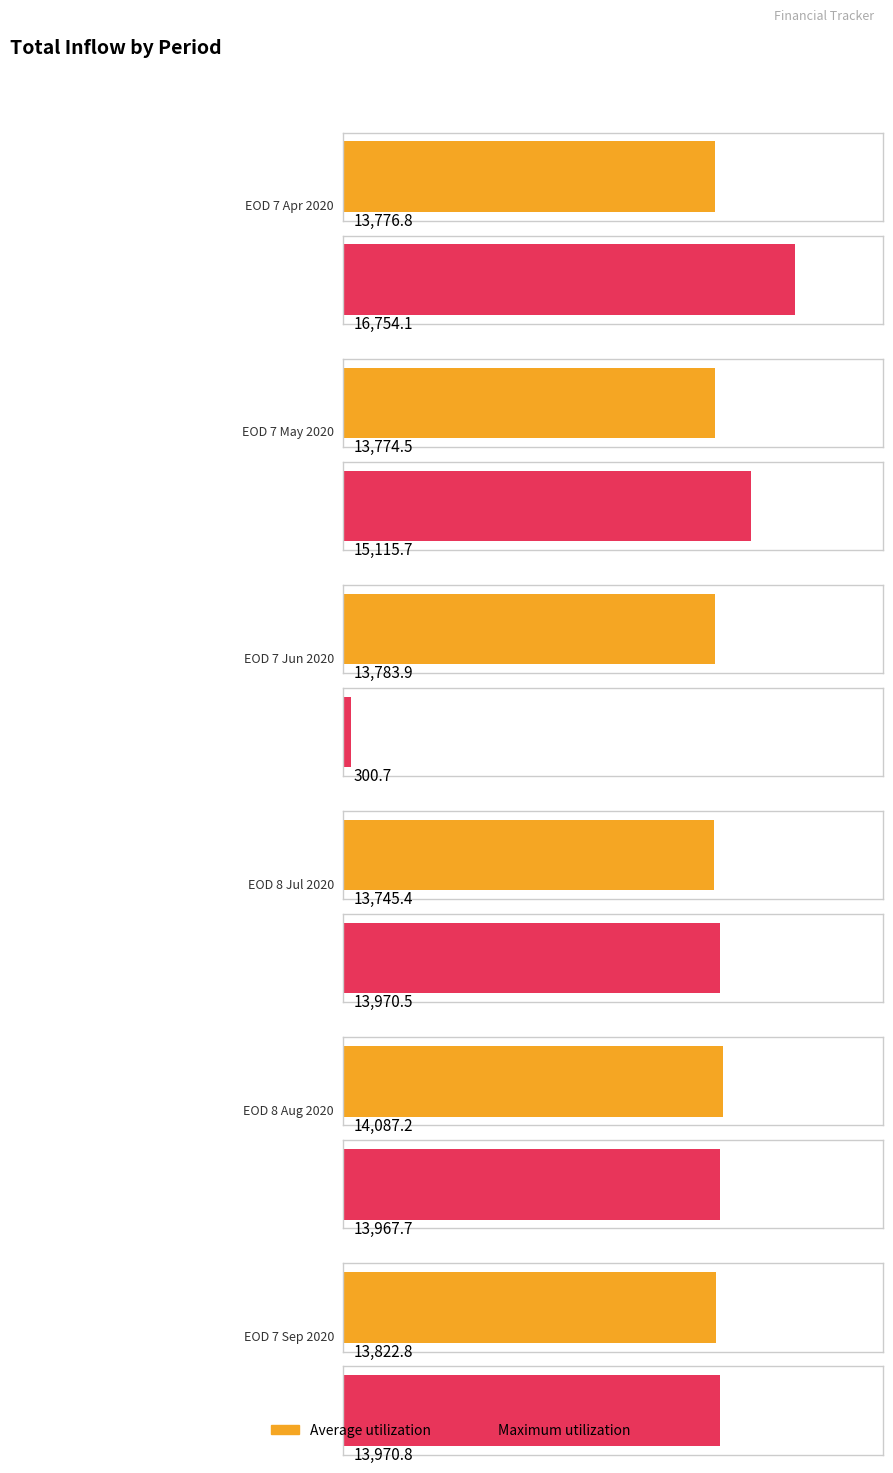

What is the label of the 5th bar from the left?

EOD 8 Aug 2020